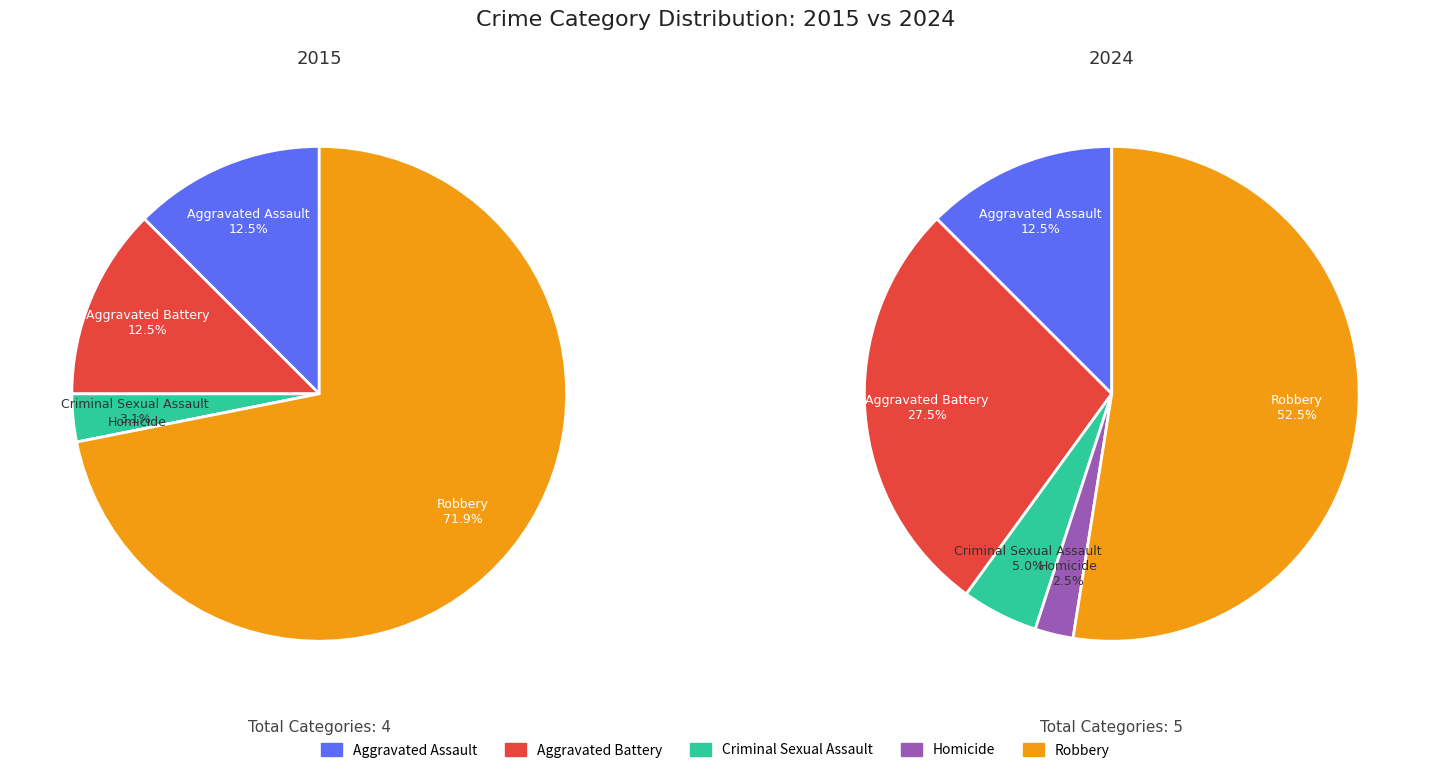

Which slice represents more than half of the pie?

Robbery